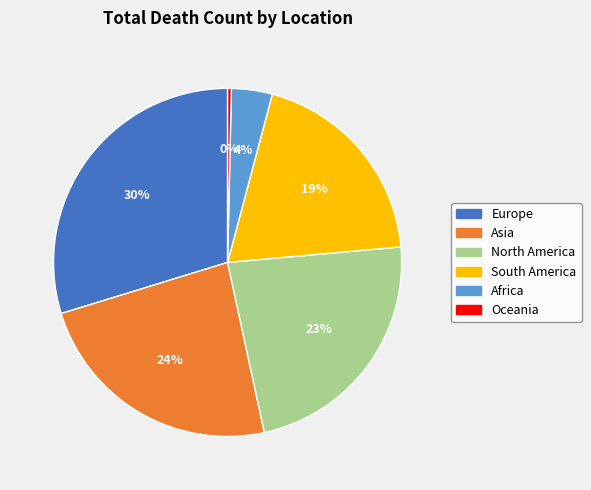

Does any single category account for the majority?

No